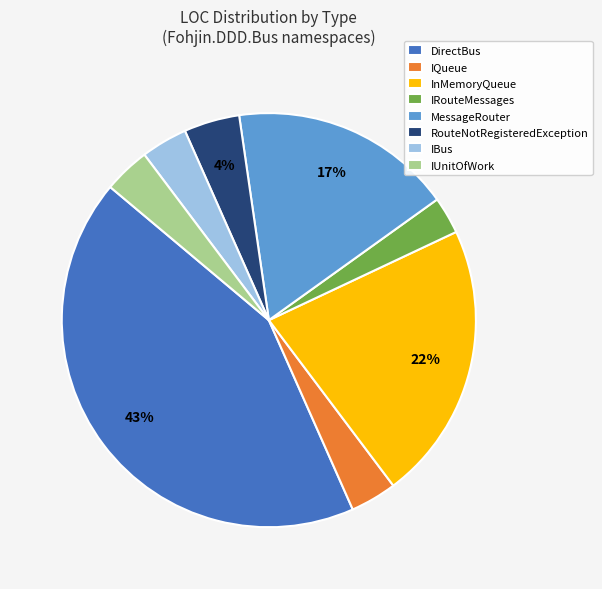

Which slice is the largest?

DirectBus